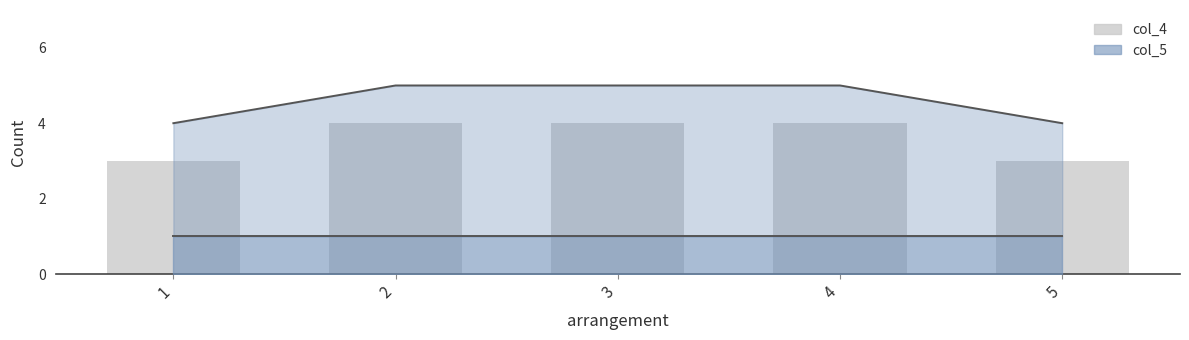

True or false: col_4 upper line has a value of 2 at 4.

False